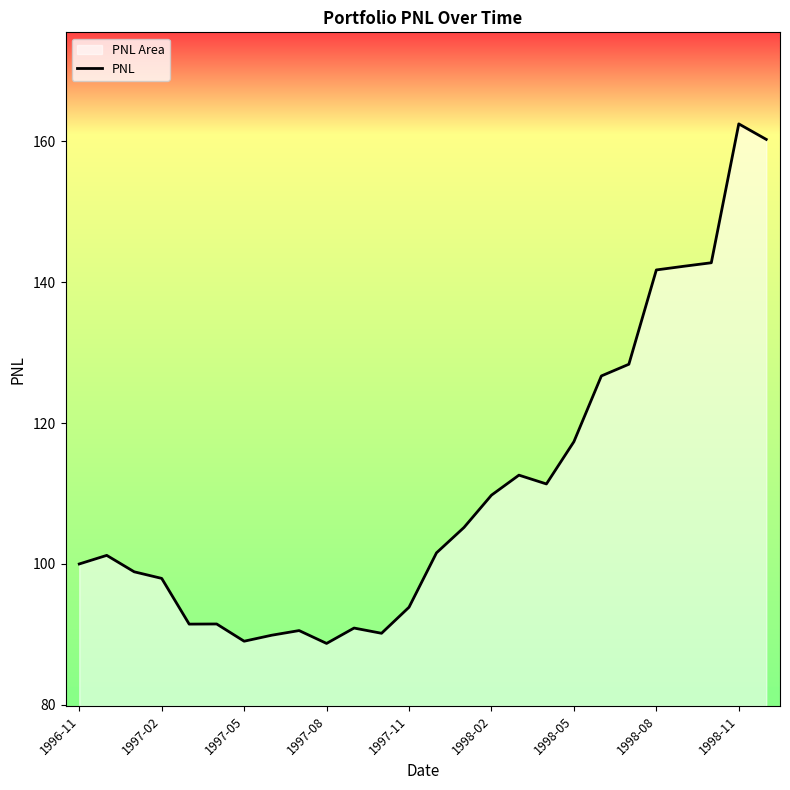

What is the smallest value displayed?

88.7